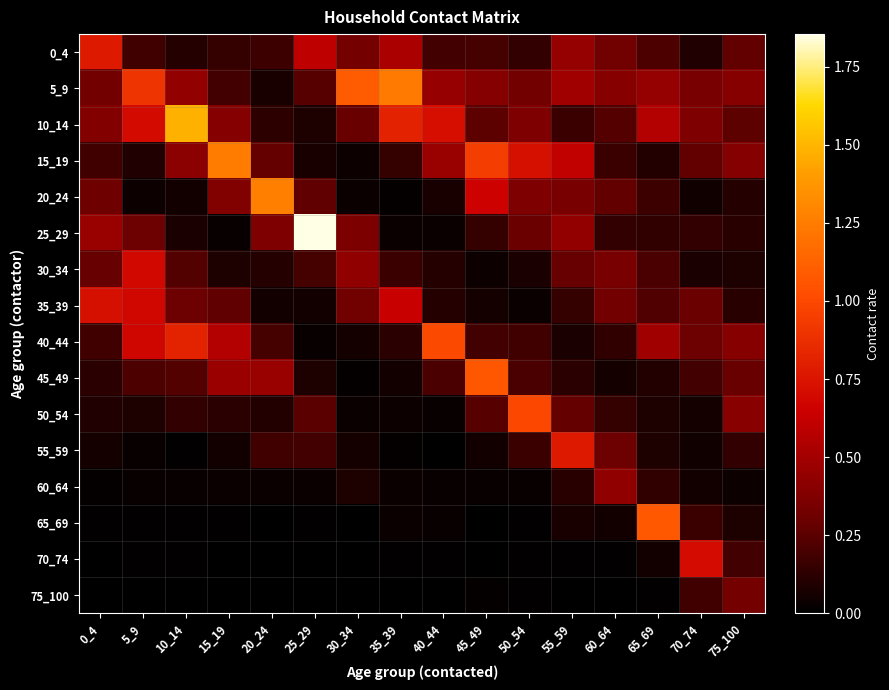

What is the greatest value displayed?

1.9